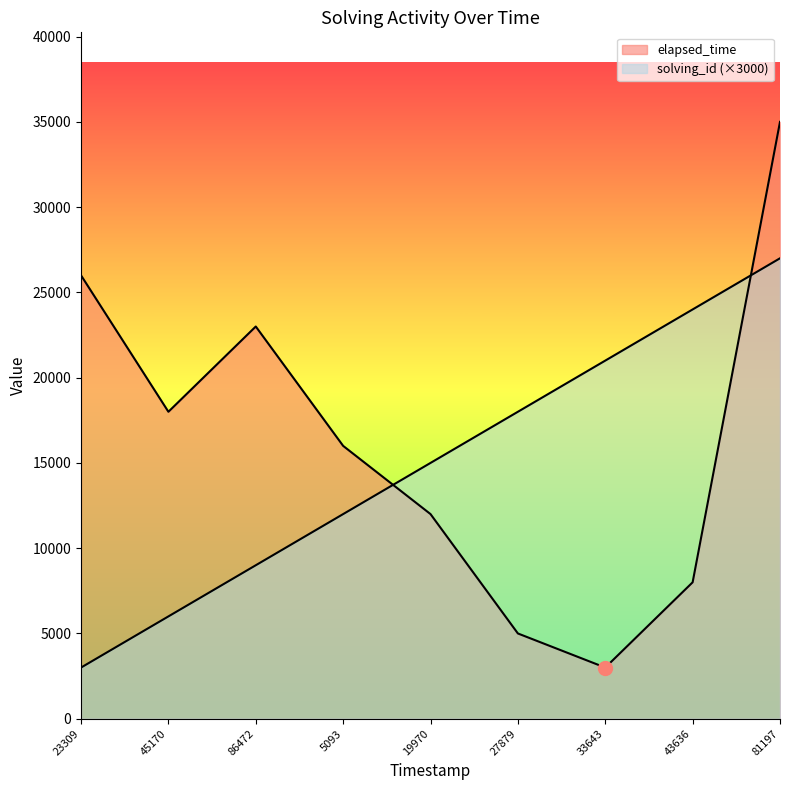

How many values in the solving_id series are below 15000?

4